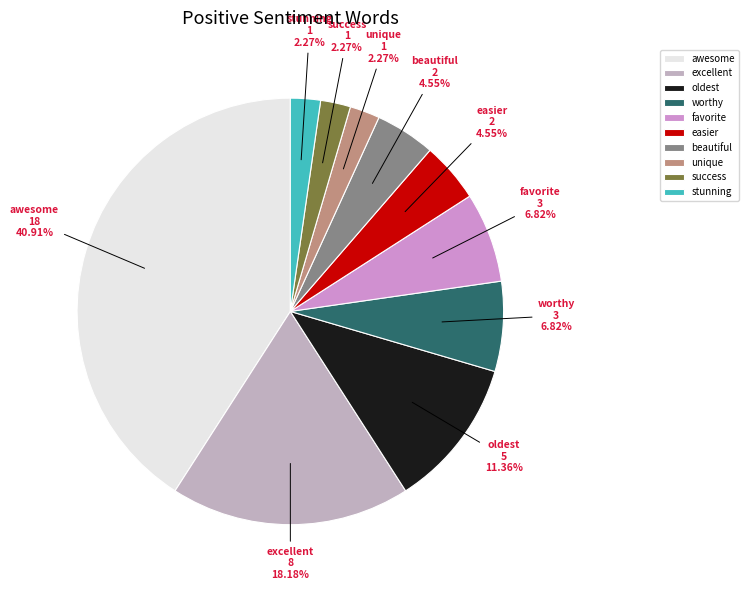

Which category has the biggest portion of the pie?

awesome